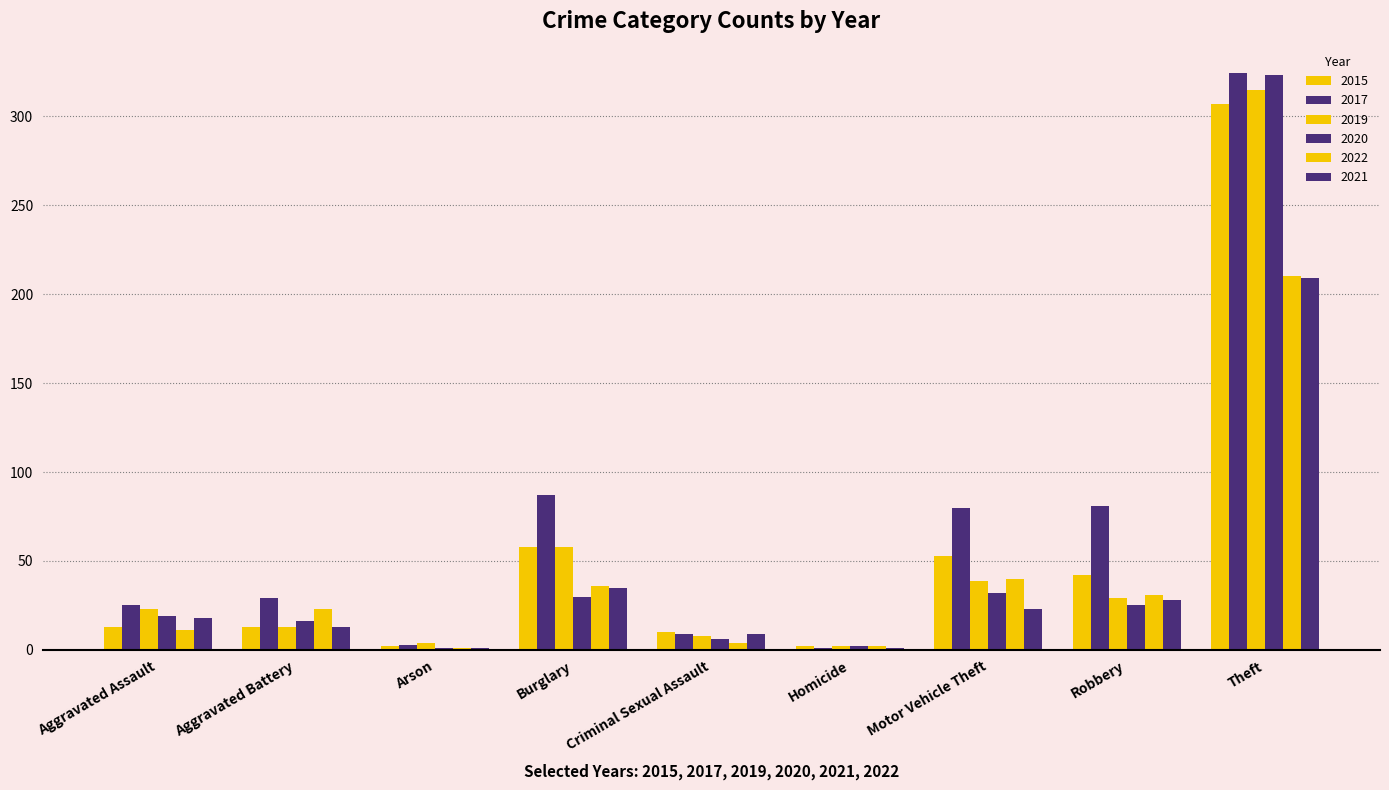

What is the greatest value displayed?

324